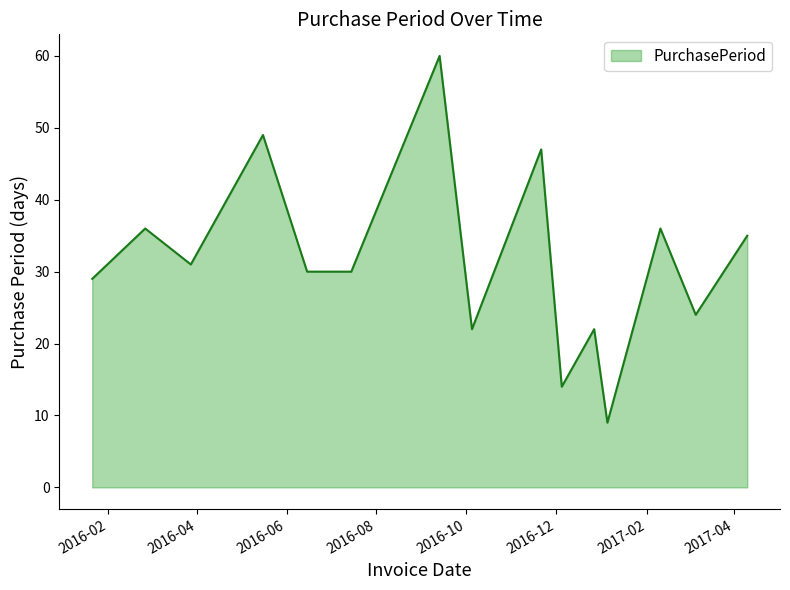

What is the smallest value displayed?

9